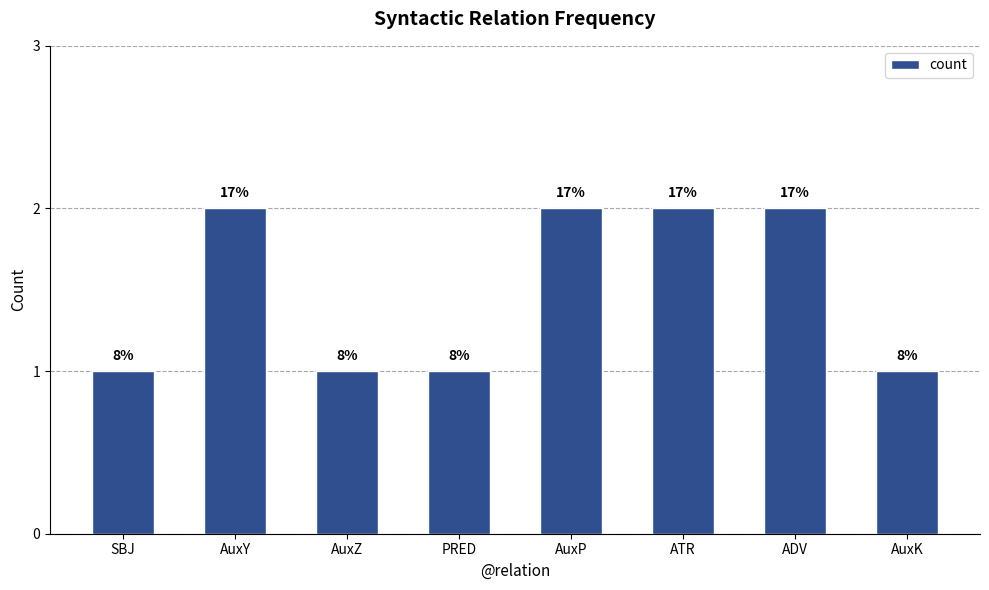

What is the value of the 4th bar from the left?

1